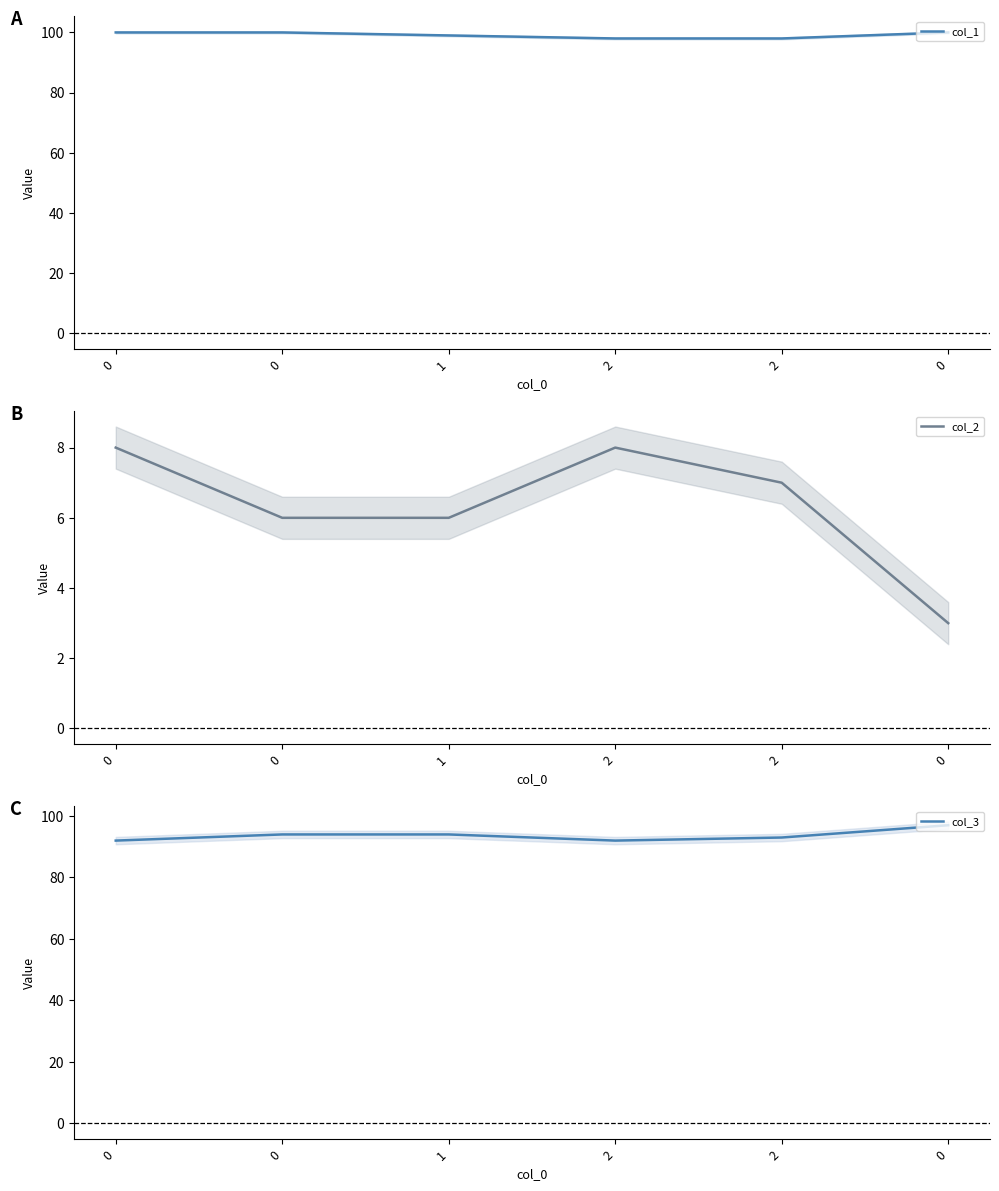

How many col_3 values are between 92 and 94?

5